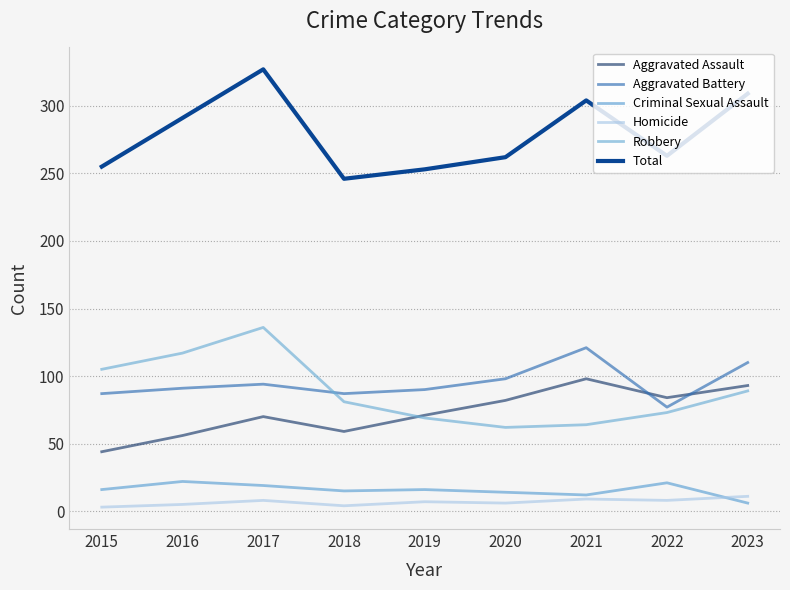

Reading left to right, list all the values displayed in this chart.

Aggravated Assault: 44	56	70	59	71	82	98	84	93
Aggravated Battery: 87	91	94	87	90	98	121	77	110
Criminal Sexual Assault: 16	22	19	15	16	14	12	21	6
Homicide: 3	5	8	4	7	6	9	8	11
Robbery: 105	117	136	81	69	62	64	73	89
Total: 255	291	327	246	253	262	304	263	309